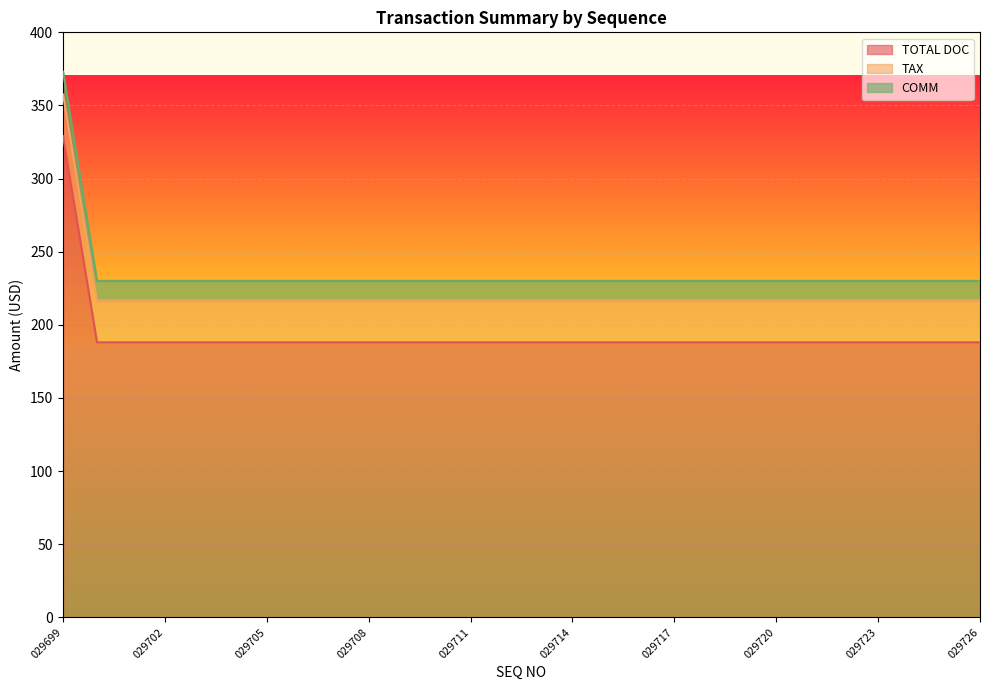

At which label does TOTAL DOC reach its peak?

029699